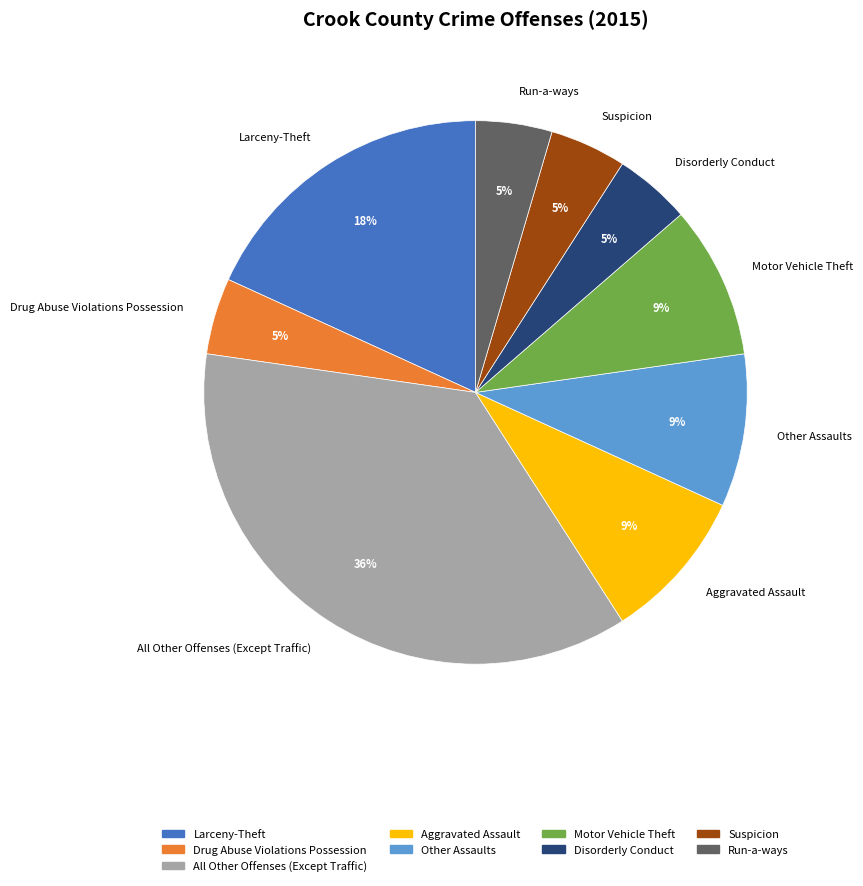

Between Drug Abuse Violations Possession and Motor Vehicle Theft, which is larger?

Motor Vehicle Theft